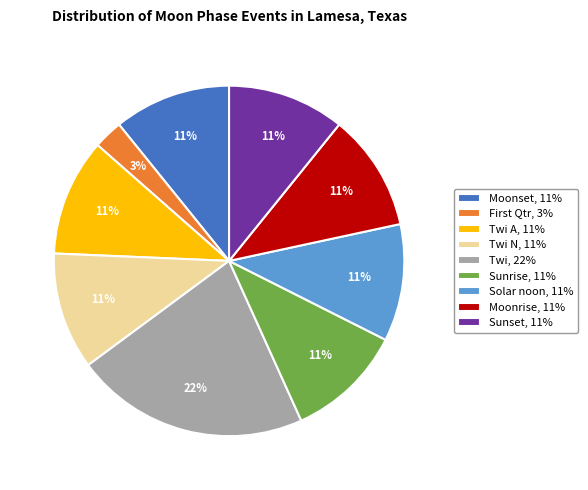

Is Twi A, 11% the majority of the pie?

No